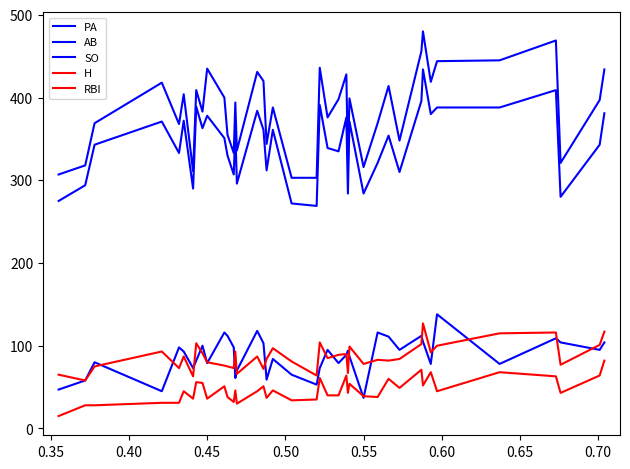

Does the chart display data point markers on the line(s)?

No